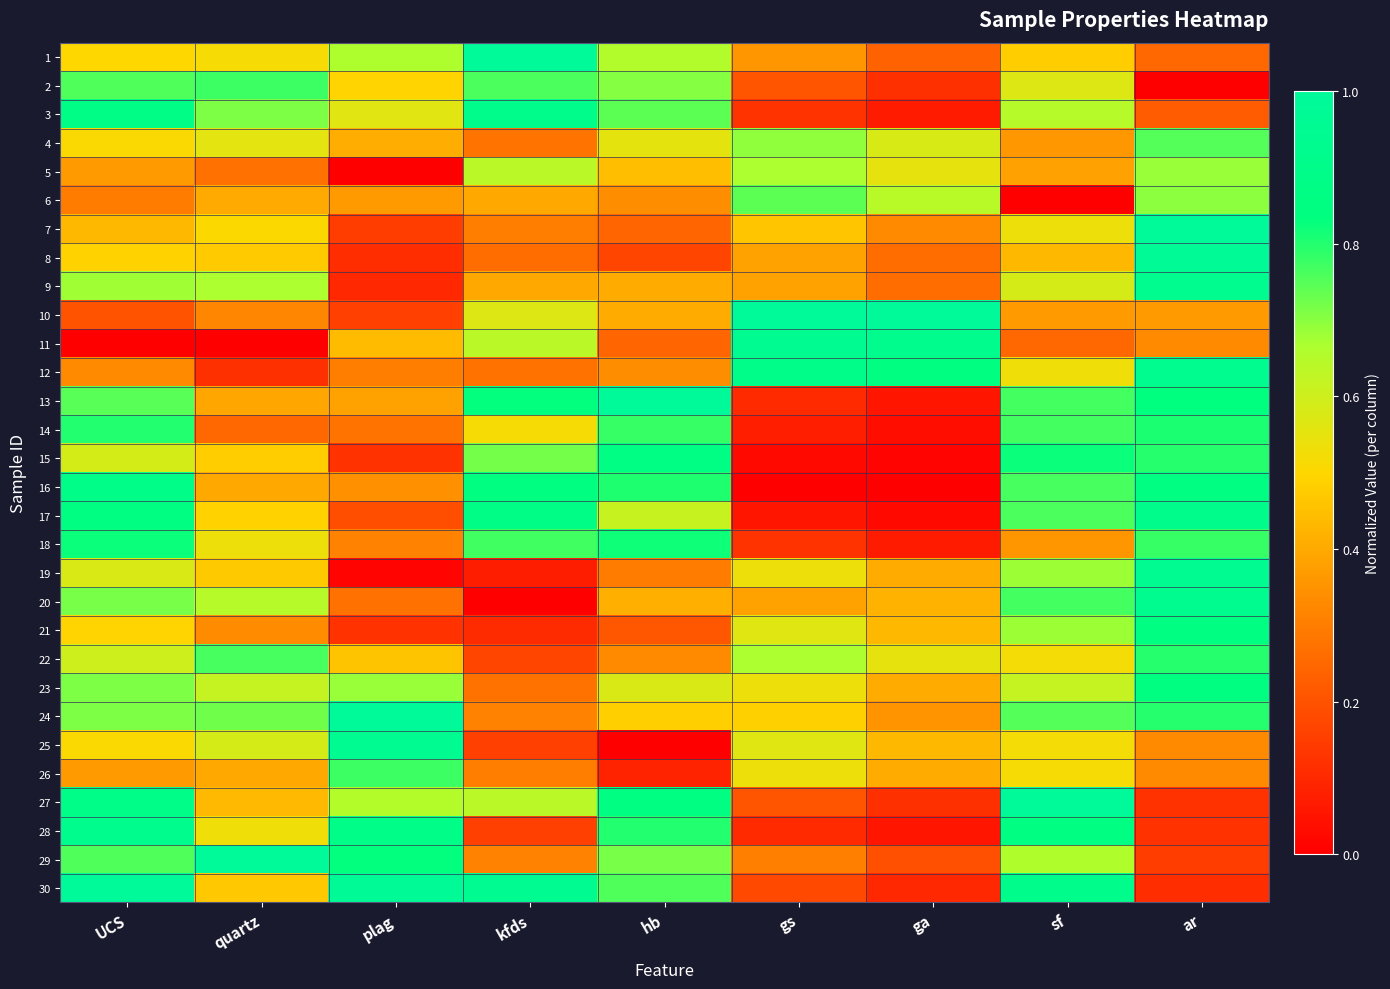

How many distinct data groups are displayed?

30